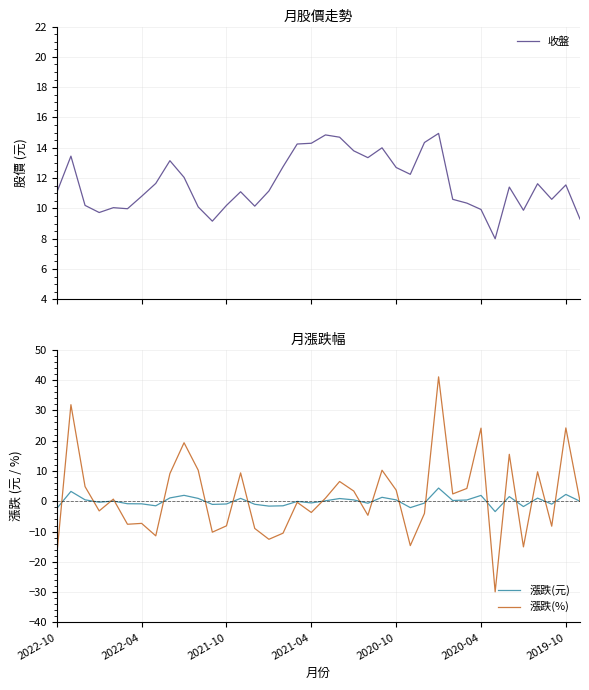

True or false: 收盤 has a value of 10.3 at 29.

True